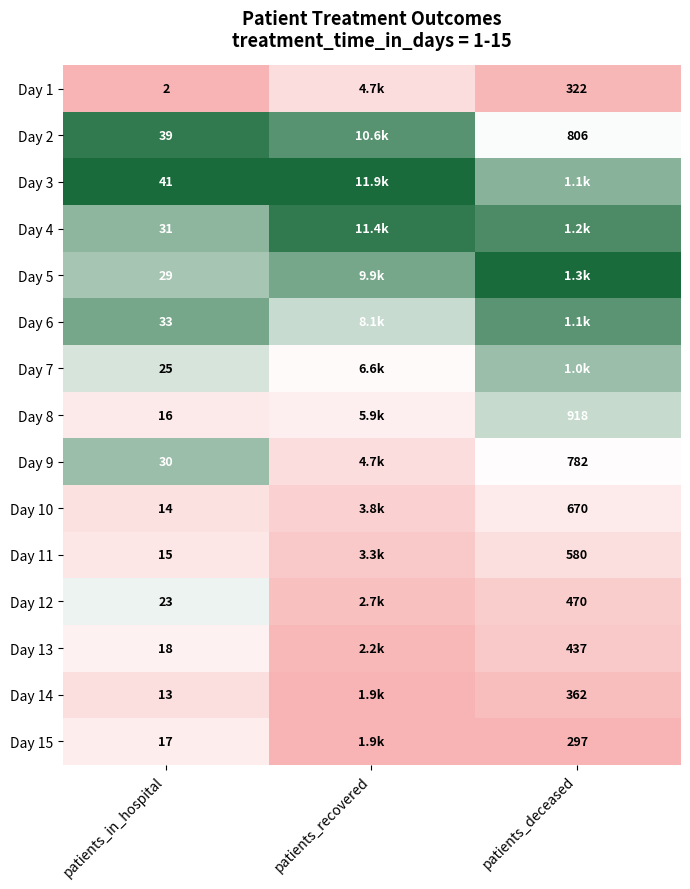

The Day 12 series shows 0.3 at patients_deceased. True or false?

False